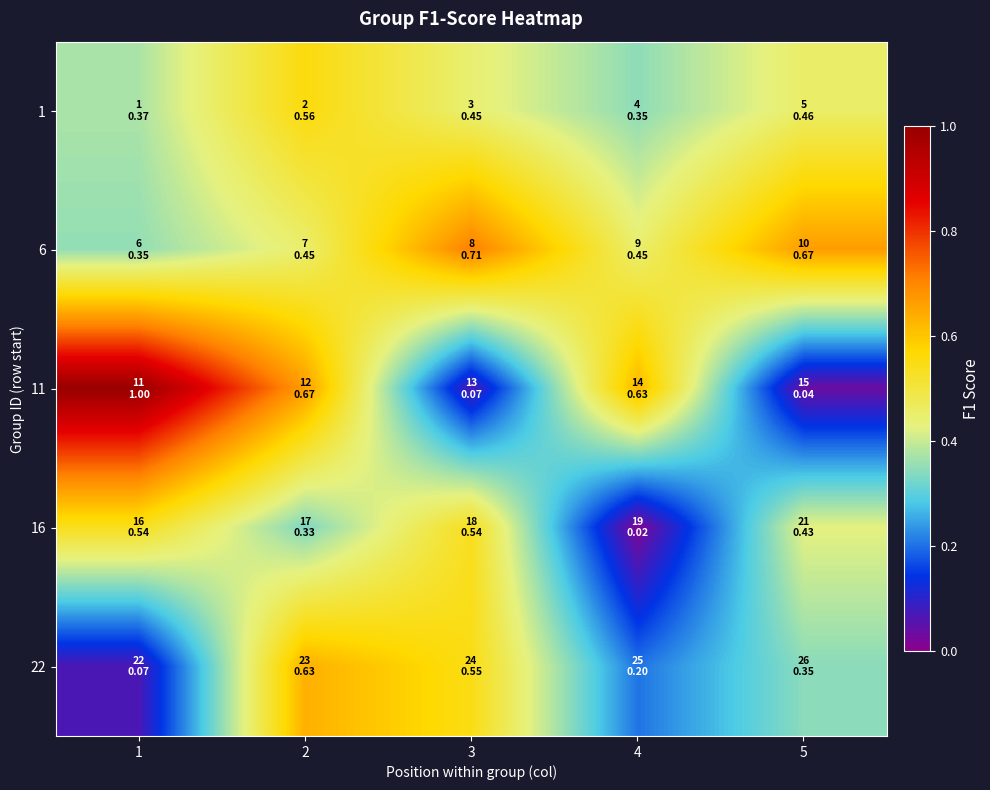

Reading left to right, list all the values displayed in this chart.

1: 1=0.4	2=0.6	3=0.4	4=0.3	5=0.5
6: 1=0.4	2=0.5	3=0.7	4=0.5	5=0.7
11: 1=1.0	2=0.7	3=0.1	4=0.6	5=0.0
16: 1=0.5	2=0.3	3=0.5	4=0.0	5=0.4
22: 1=0.1	2=0.6	3=0.5	4=0.2	5=0.3